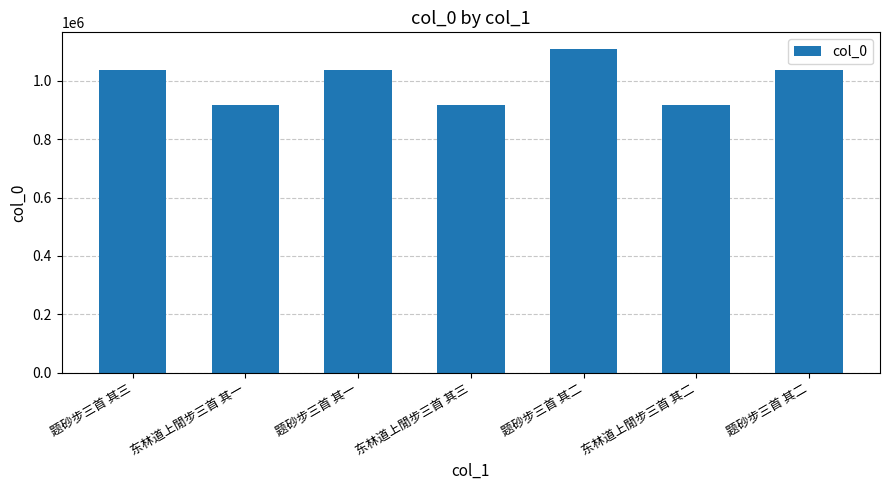

How many bars are there in total?

7